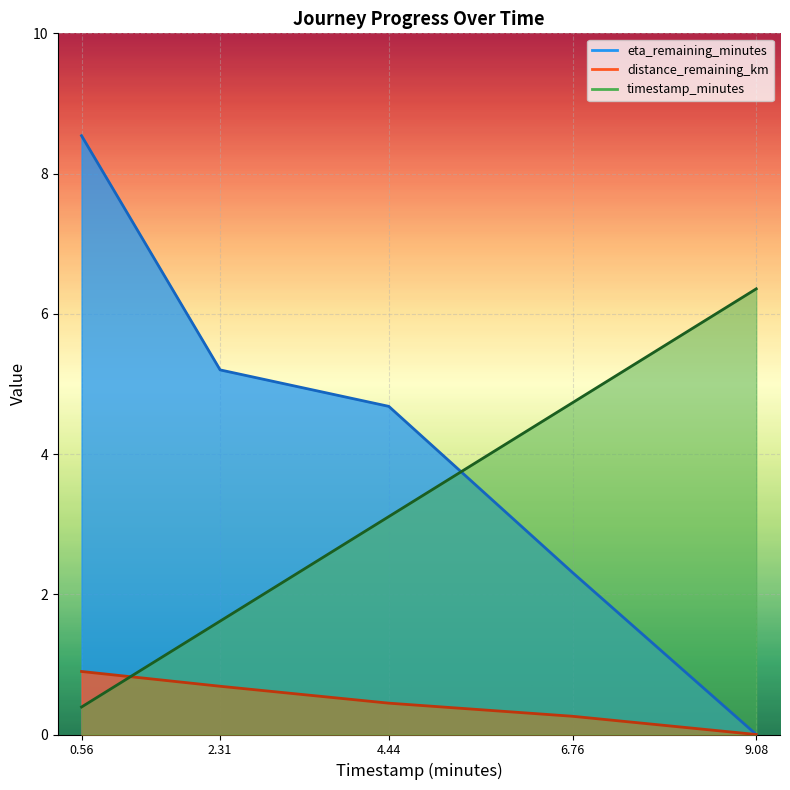

Reading right to left, what are all the values shown in this chart?

timestamp_minutes: 6.4	4.7	3.1	1.6	0.4
distance_remaining_km: 0.0	0.3	0.4	0.7	0.9
eta_remaining_minutes: 0.0	2.3	4.7	5.2	8.5